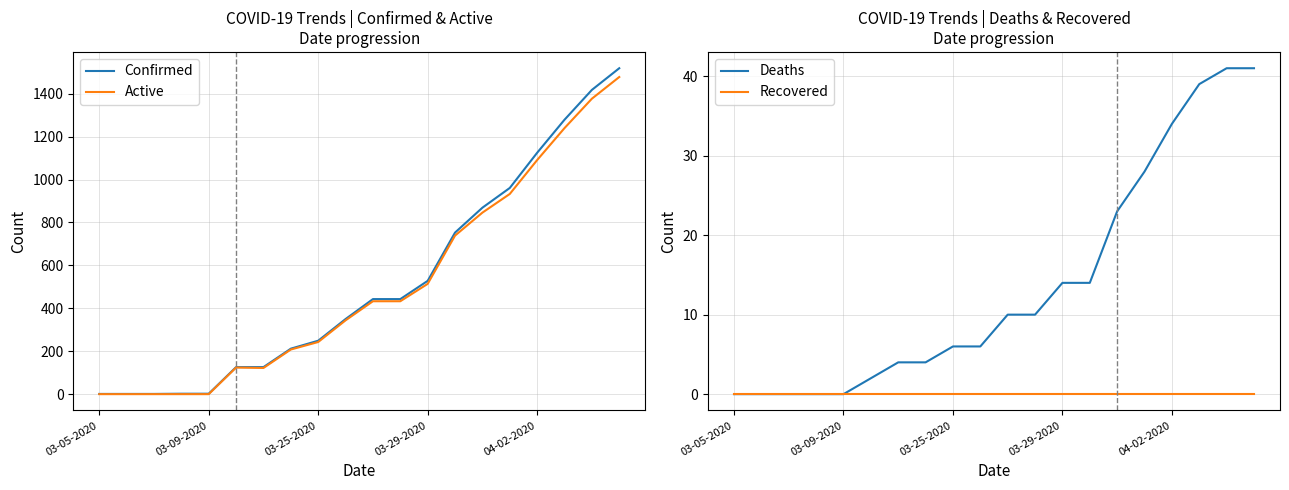

Which category has the lowest value in the Confirmed series?

03-05-2020